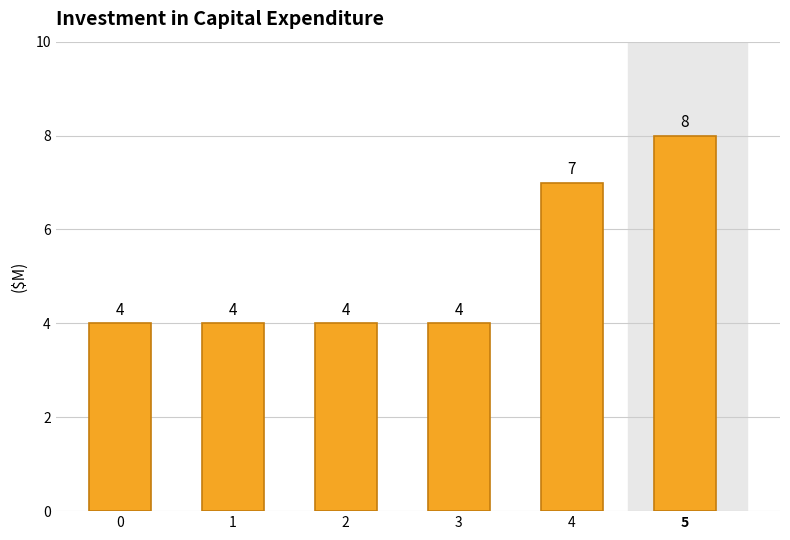

How many values are between 4 and 7?

5